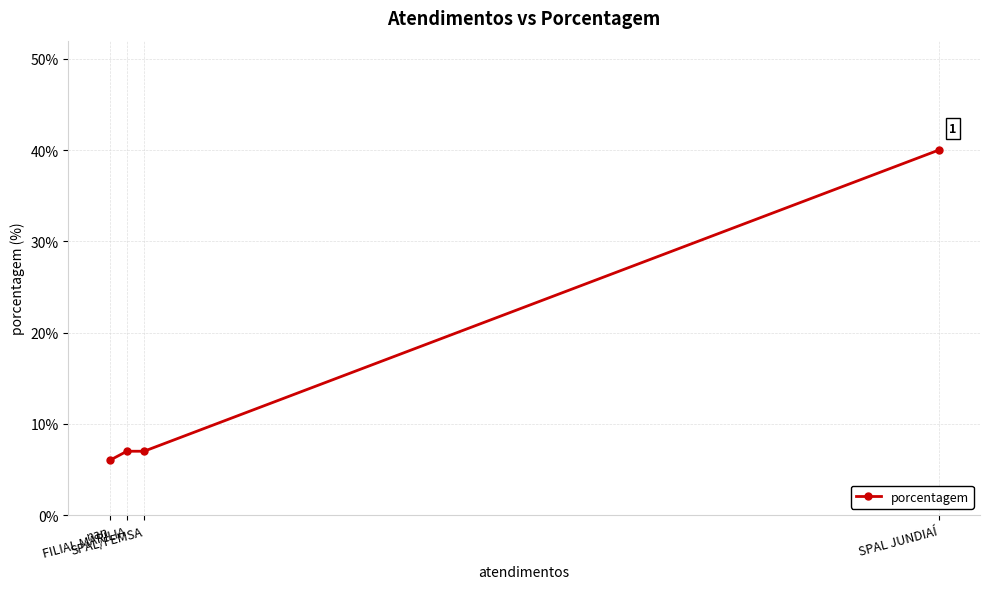

Is this an area chart (filled region under the line)?

No